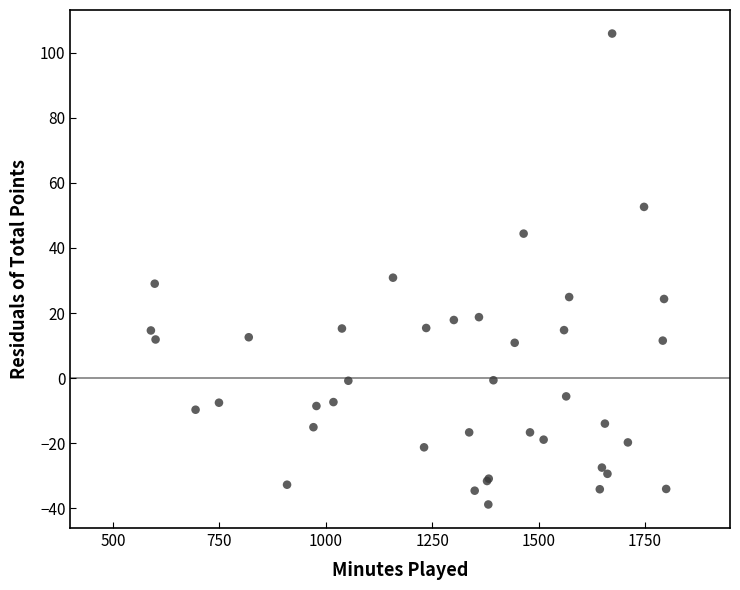

What Y value in the scatter plot is closest to 33?

30.9